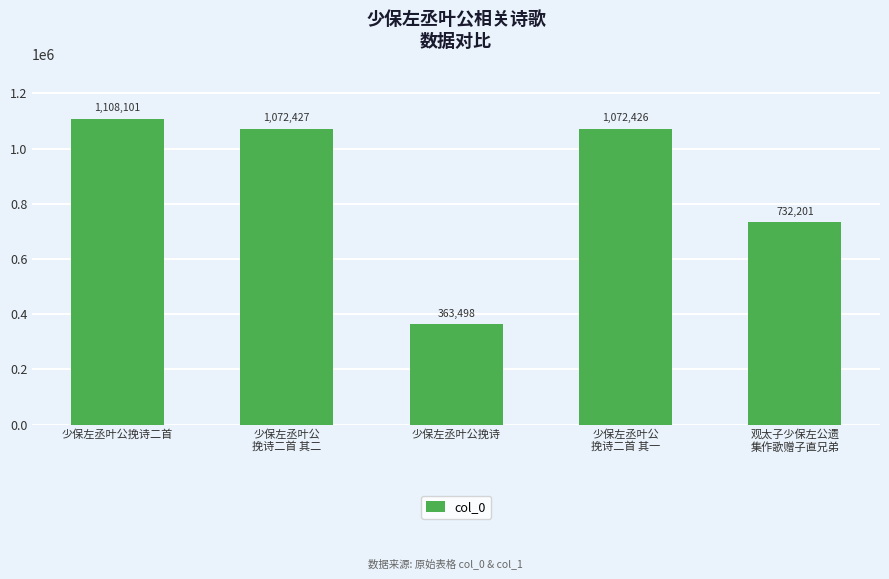

Where is the data nearest to the value 735799?

观太子少保左公遗
集作歌赠子直兄弟